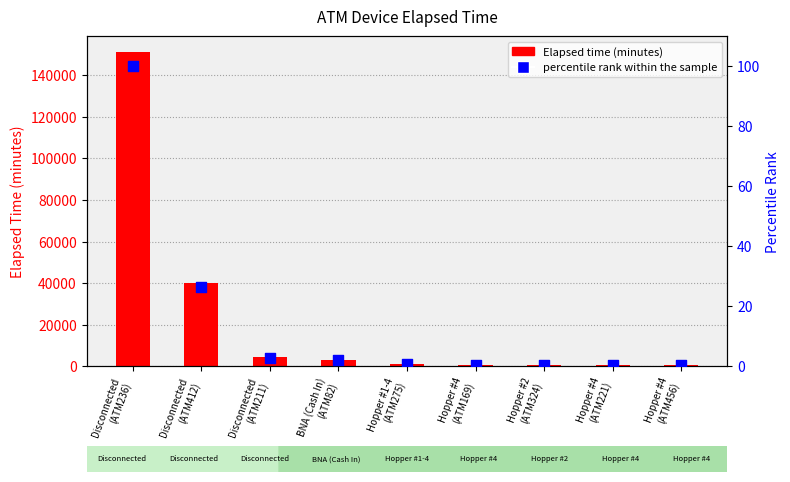

At which category is the sum across all series the highest?

Disconnected
(ATM236)